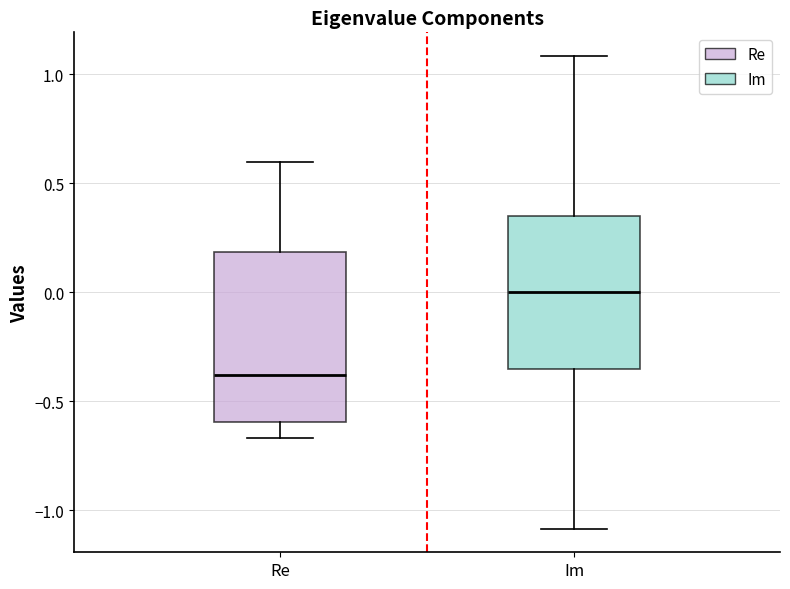

Which box has the highest median line?

Im